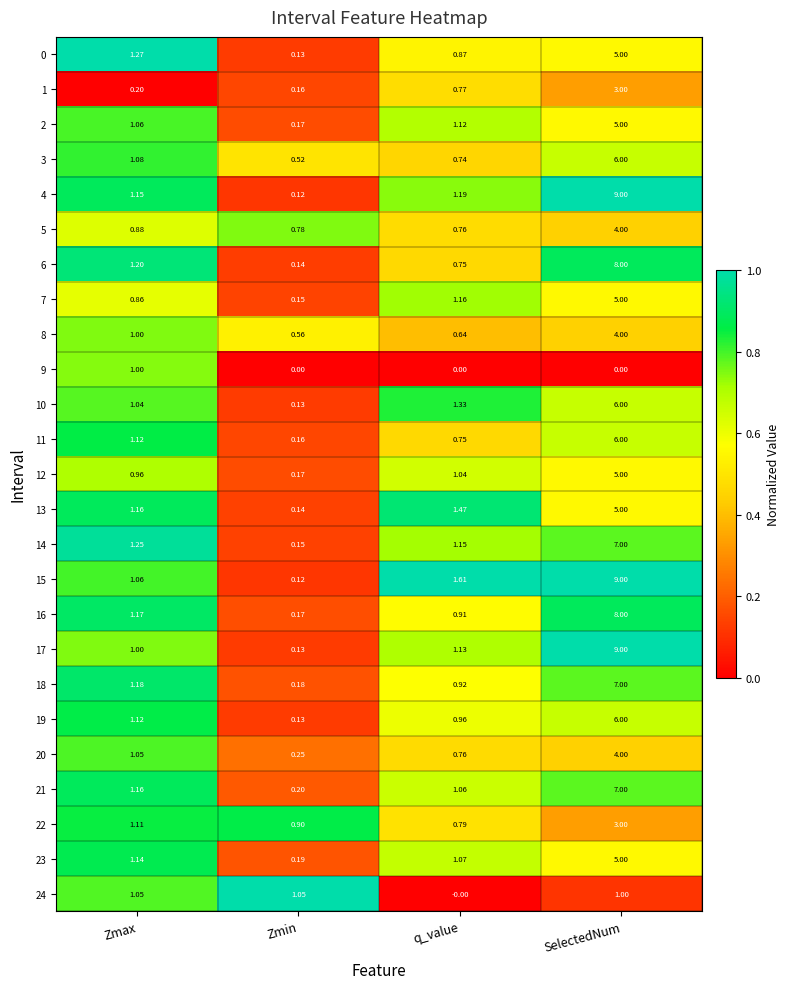

What is the difference between the highest and lowest values at SelectedNum?

9.0